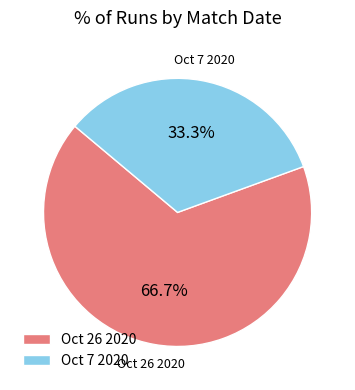

What is the ratio of the value at Oct 7 2020 to the value at Oct 26 2020?

0.5